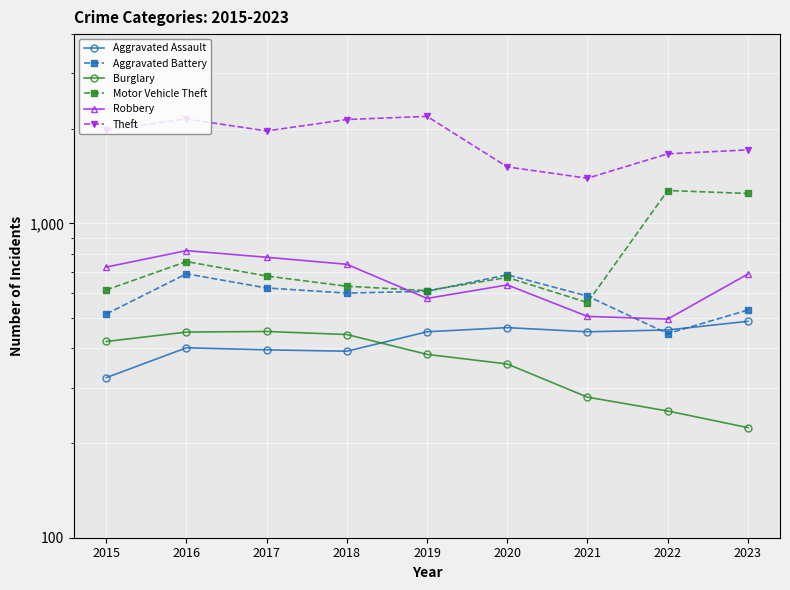

Rank the series at 2017 from highest to lowest value.

Theft, Robbery, Motor Vehicle Theft, Aggravated Battery, Burglary, Aggravated Assault